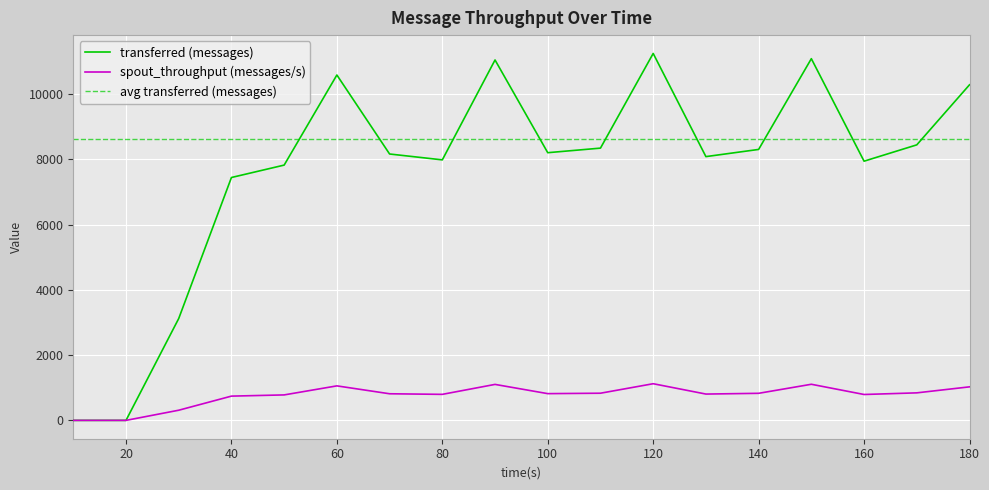

Which series has the largest range (max minus min)?

transferred (messages)